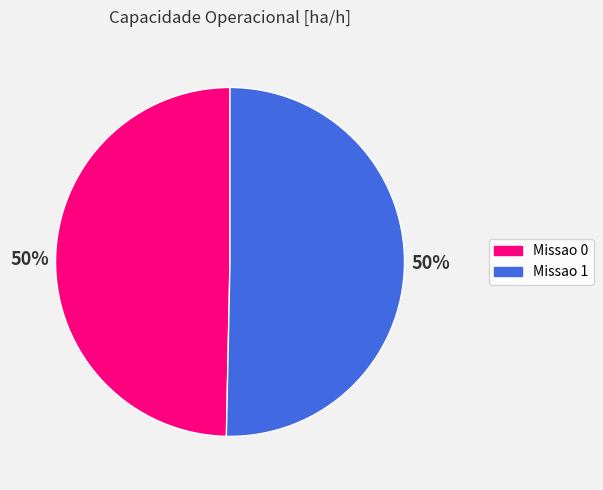

How many segments does this pie chart have?

2